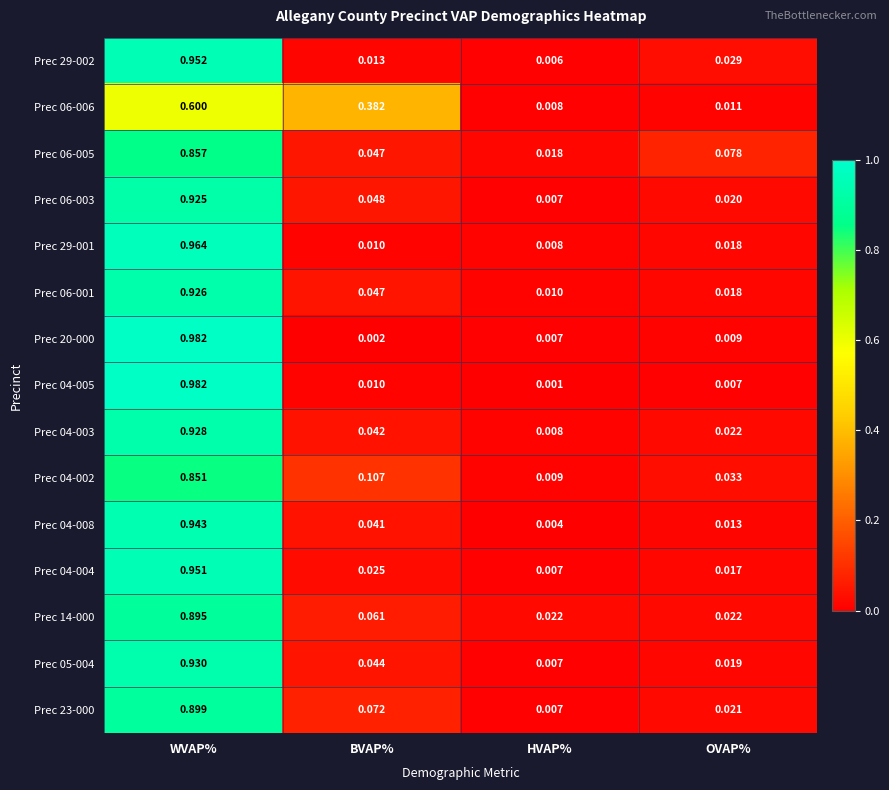

At which category is the sum across all series the highest?

WVAP%